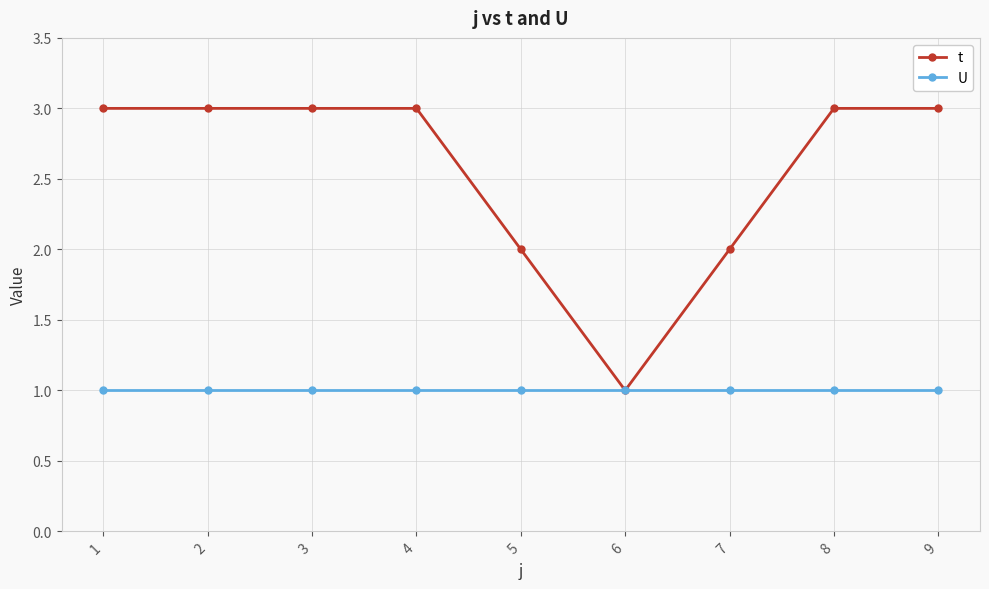

What is the spread (max minus min) of values at 2?

2